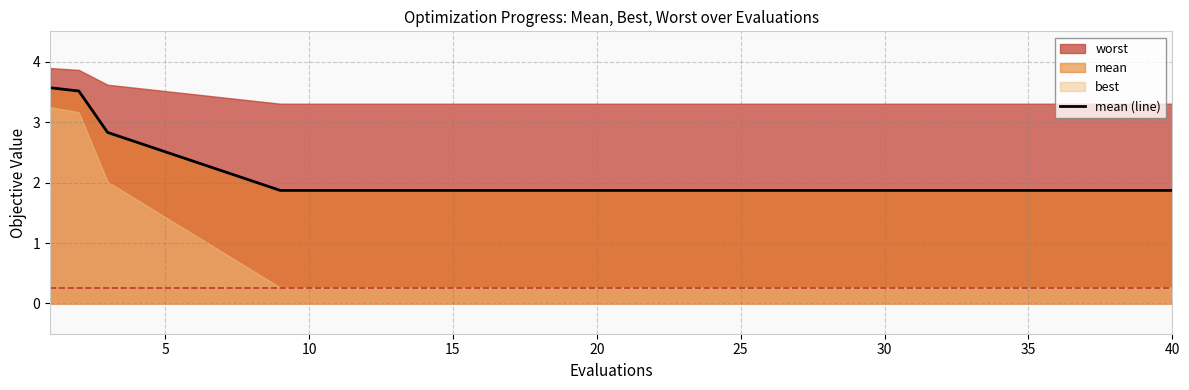

Reading right to left, what are all the values shown in this chart?

1.9	1.9	1.9	1.9	1.9	1.9	1.9	1.9	1.9	1.9	1.9	1.9	2.8	3.5	3.6